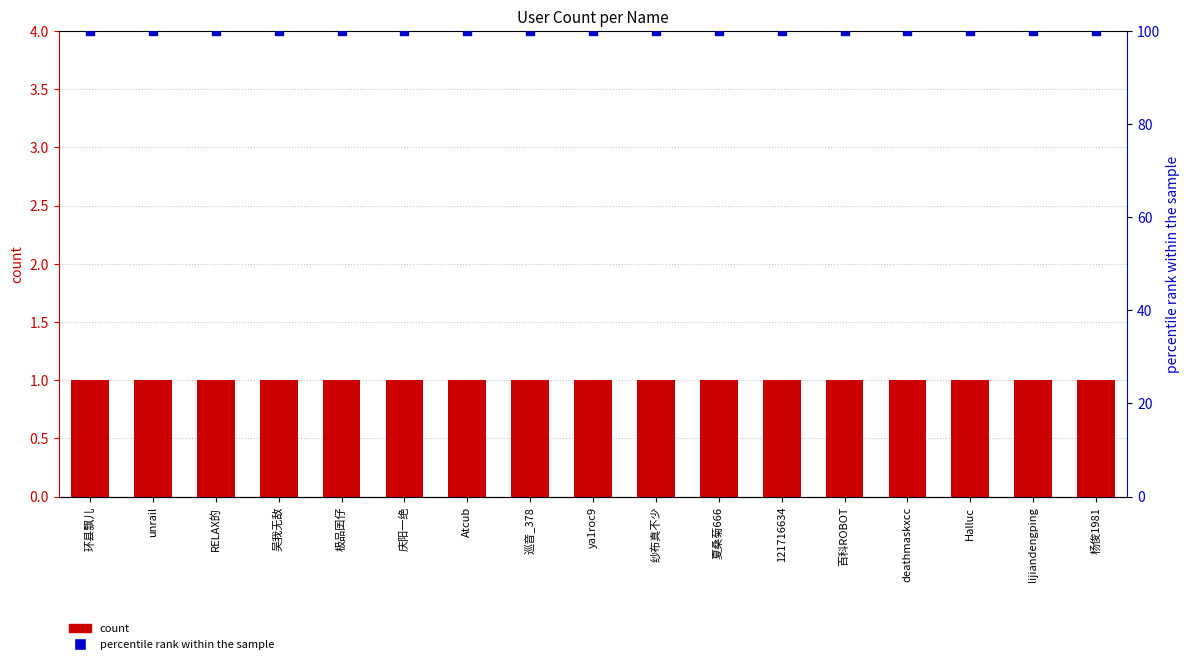

What is the total value across all series at unrail?

101